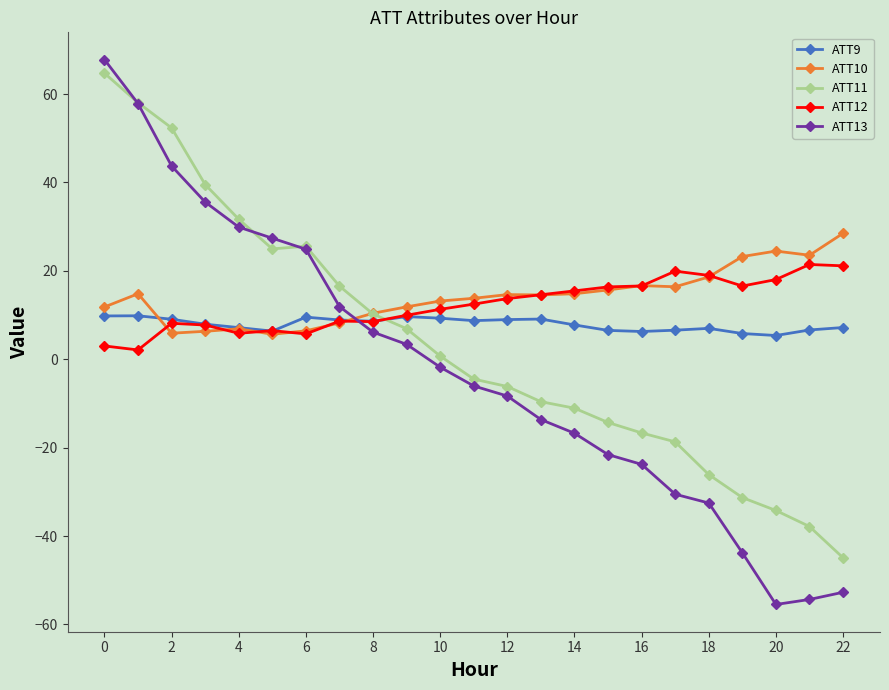

How many intersections are there between ATT12 and ATT13?

1